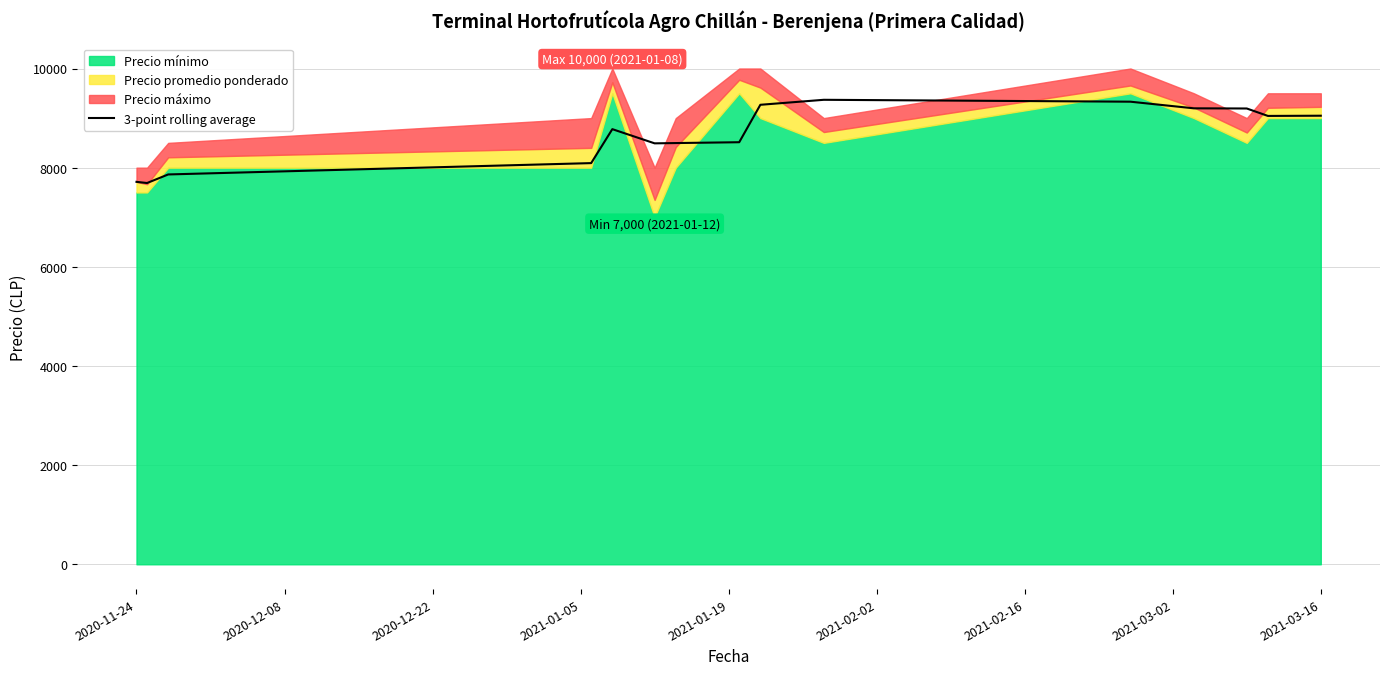

What is the minimum value for 3-point rolling average?

7690.5